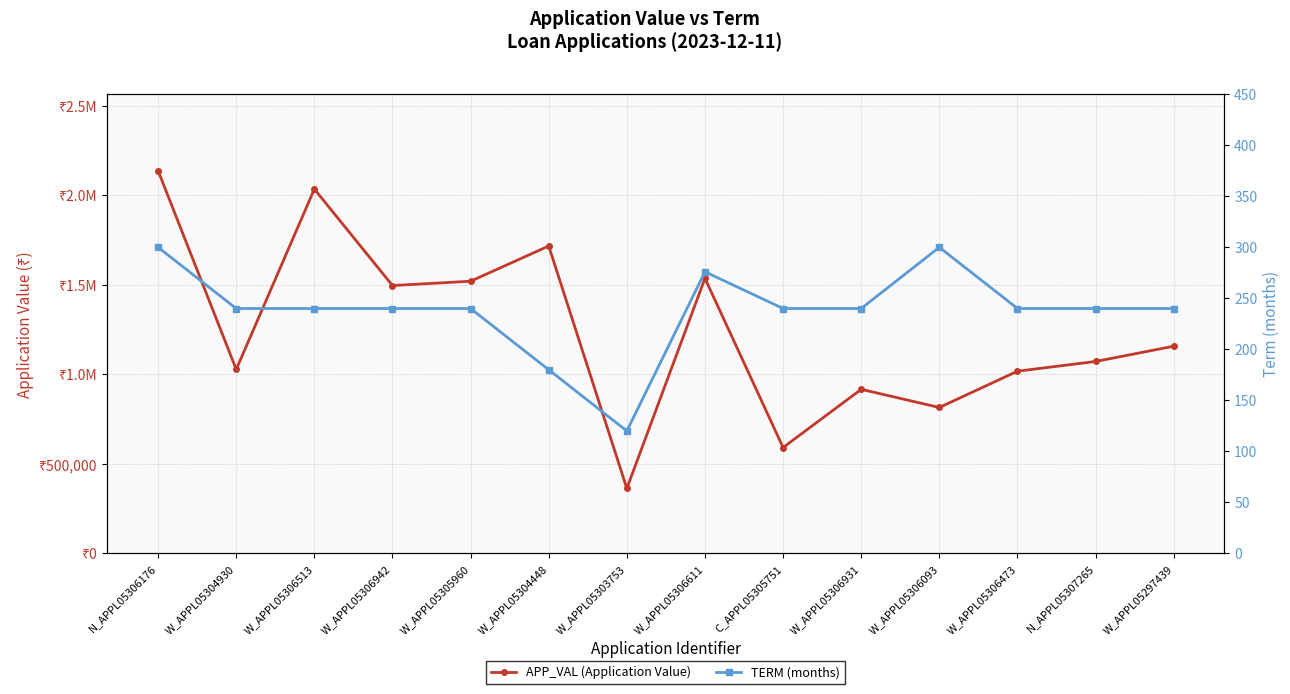

How many data points does each series have?

14